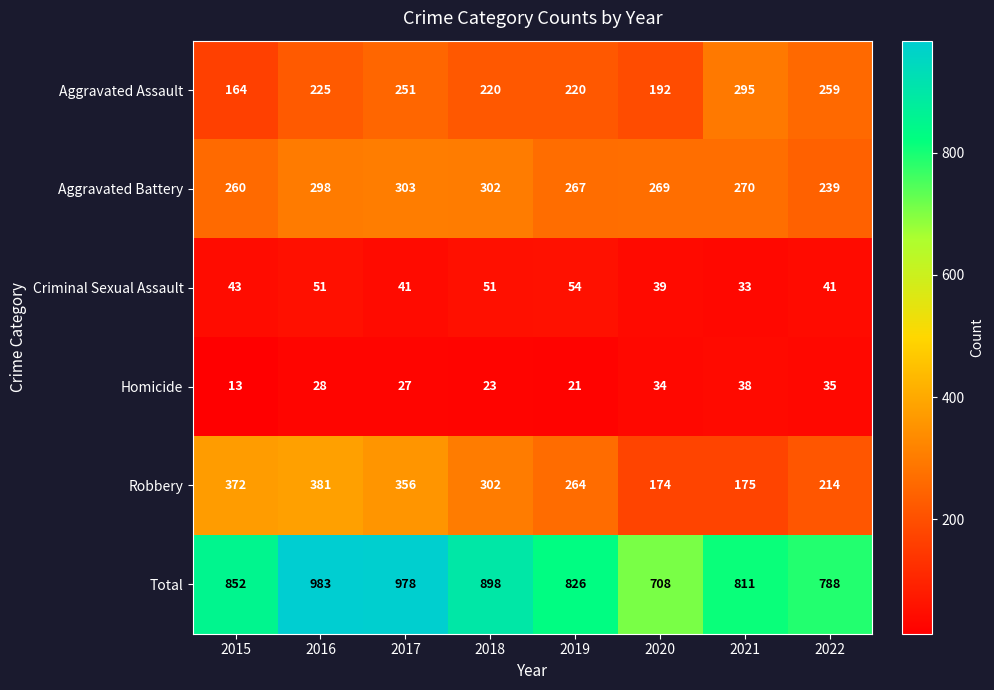

What is the difference between the second highest and second lowest values in the Aggravated Assault series?

67